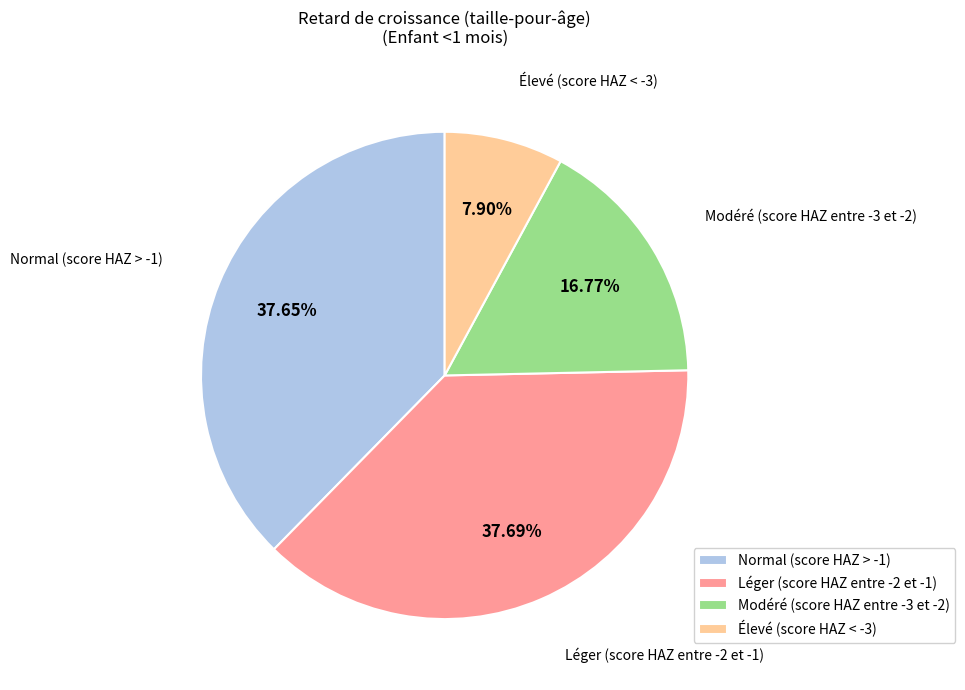

Does Élevé (score HAZ < -3) represent more than half of the total?

No